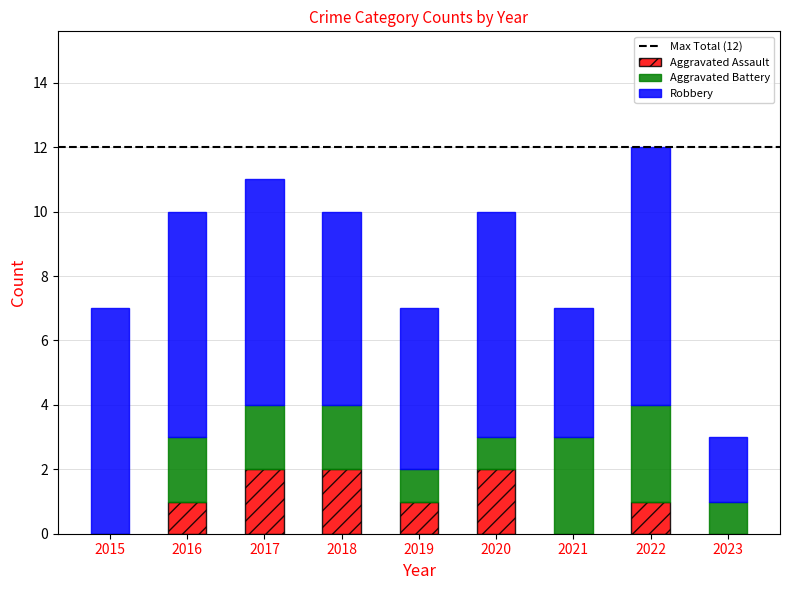

What is the total value across all series at 2023?

3